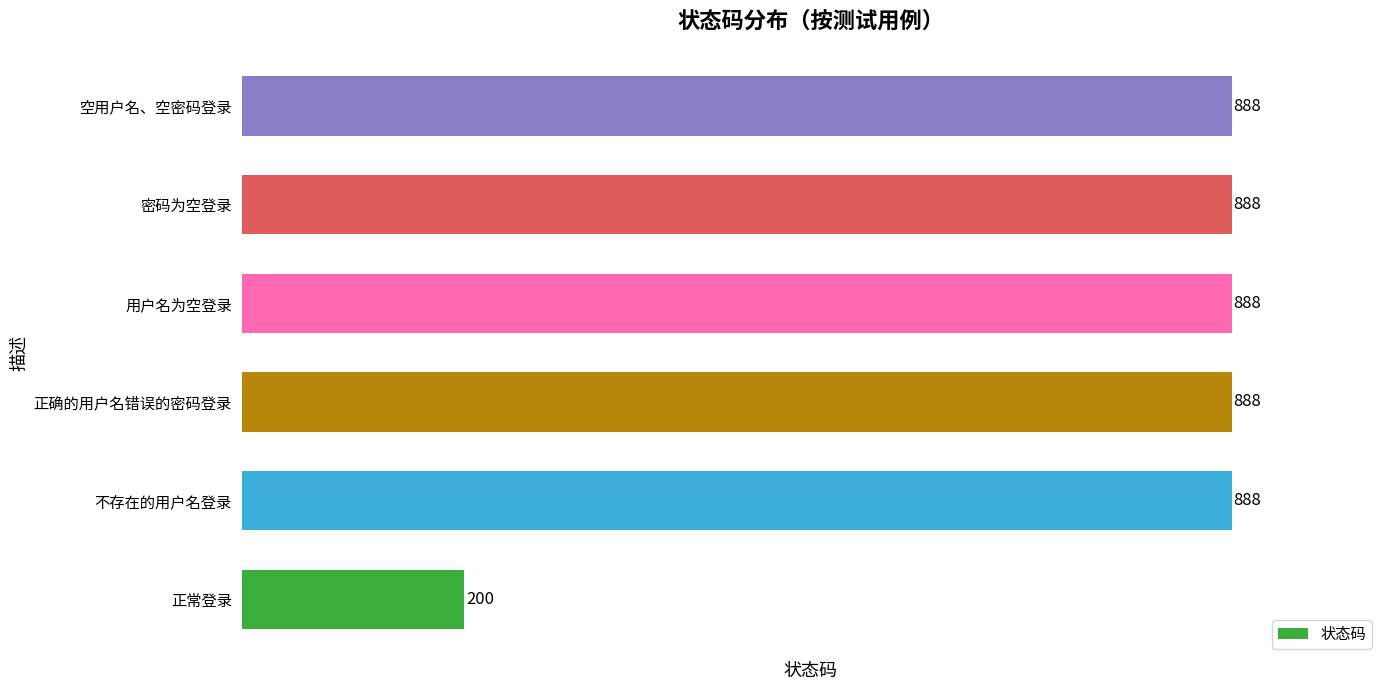

How many data points are less than 888?

1